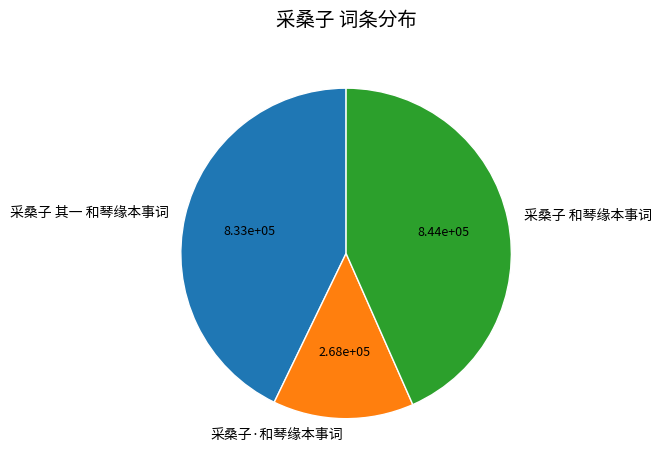

True or false: 采桑子·和琴缘本事词 accounts for 14% of the total.

True